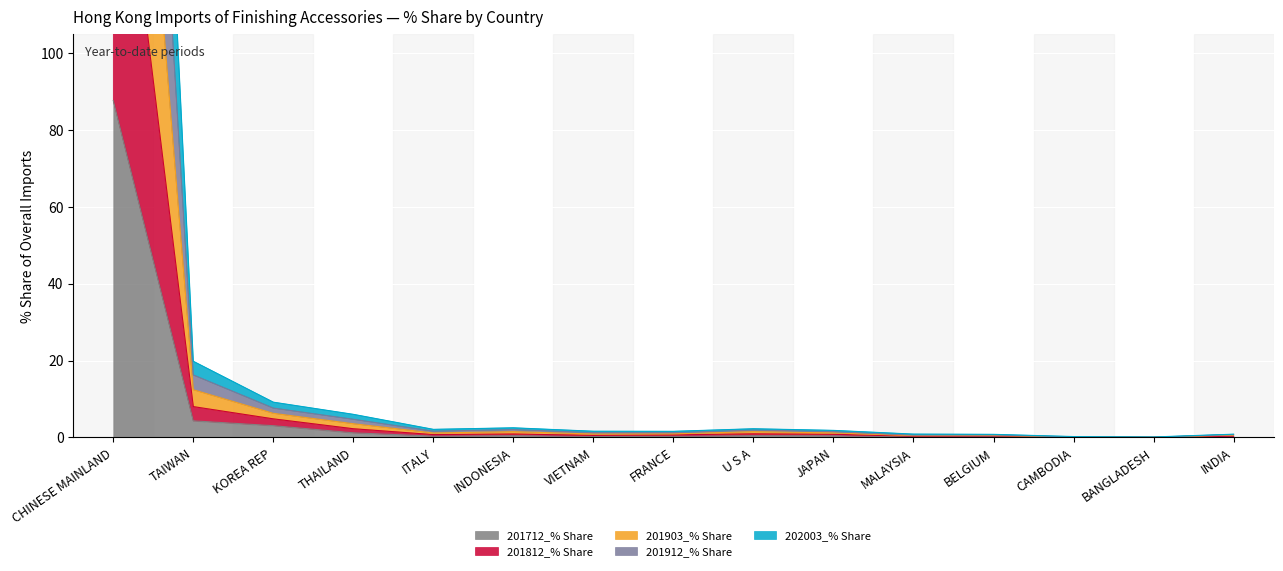

Which has a higher value, CHINESE MAINLAND or FRANCE?

CHINESE MAINLAND